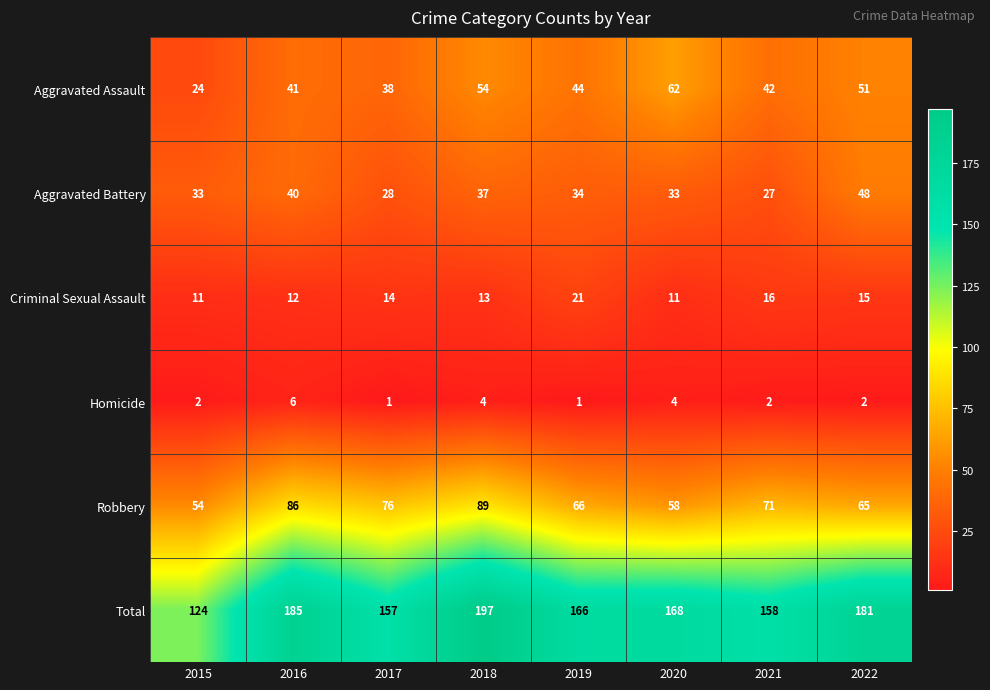

Which series has the largest range (max minus min)?

Total